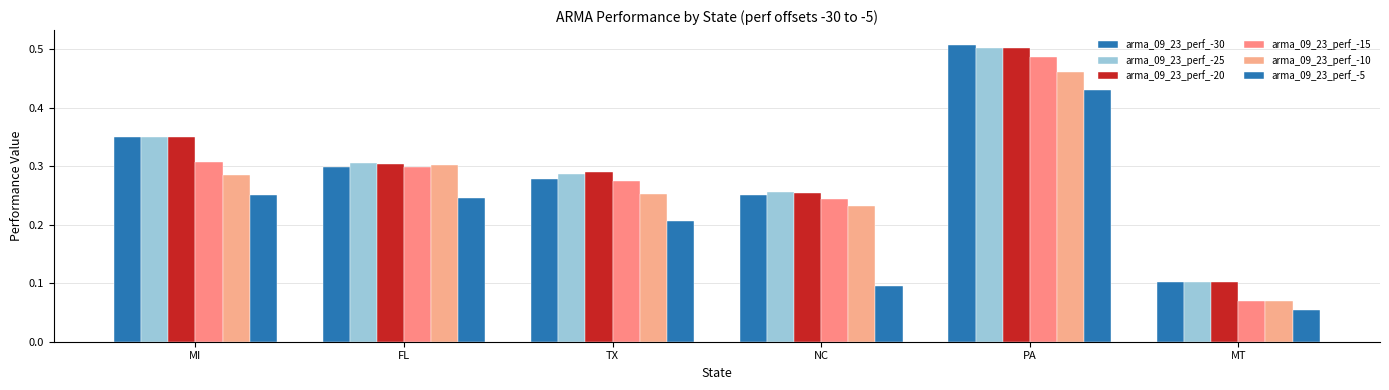

How many groups of bars are there?

6